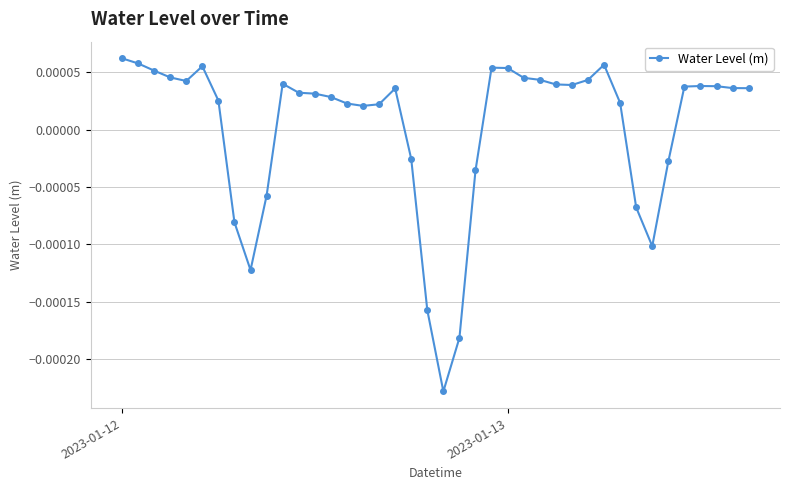

True or false: there are more than 1 points higher than both neighbors.

True